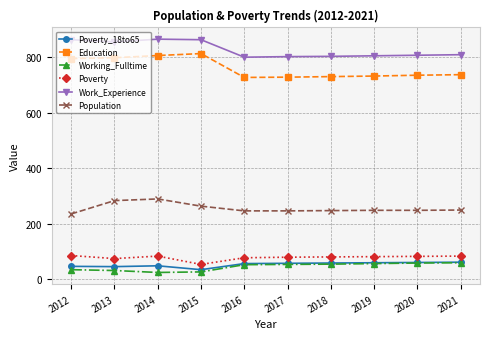

True or false: Education and Working_Fulltime intersect in this chart.

False